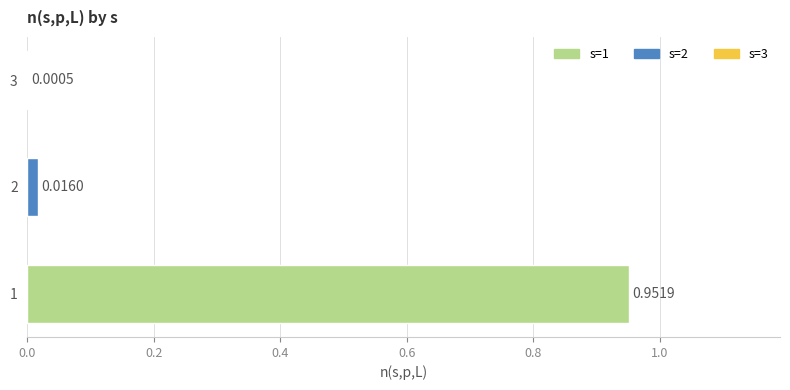

What is the change in value from 1 to 3?

-1.0